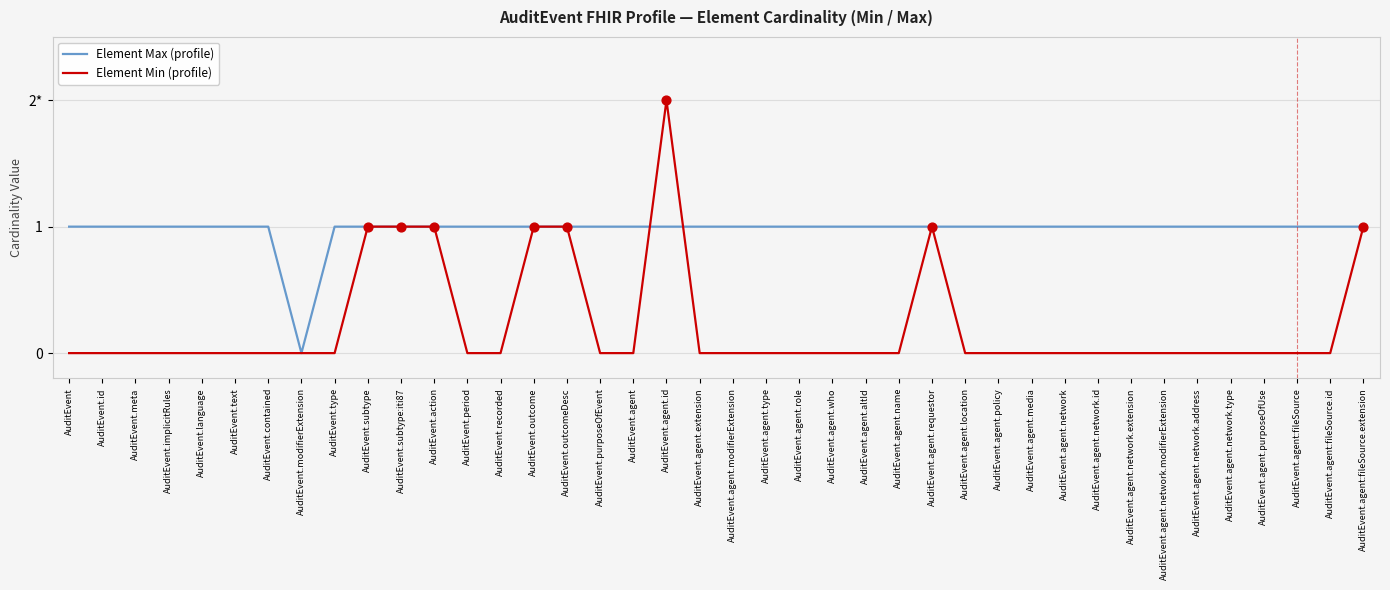

Is the value of Element Min (profile) at AuditEvent.contained greater than the value of Element Max (profile) at AuditEvent.agent.role?

No